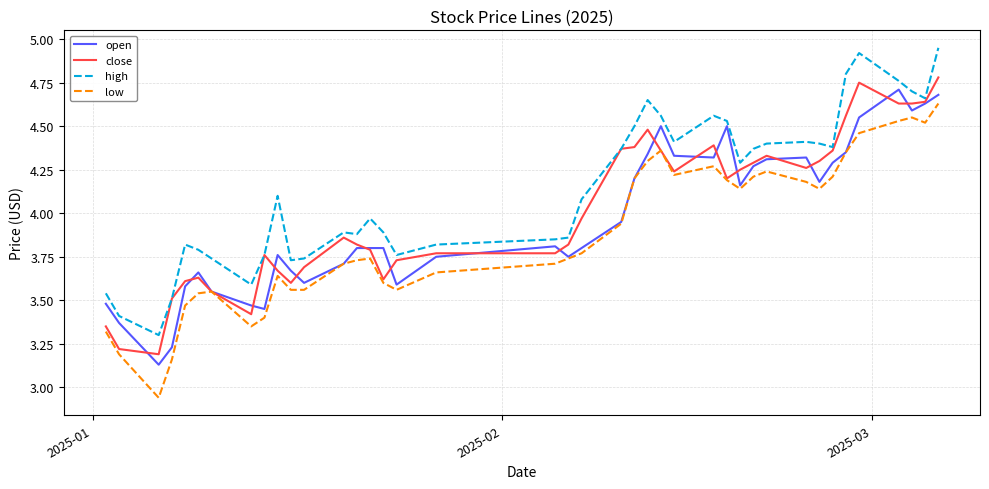

What is the difference between the maximum and minimum values in the low series?

1.7